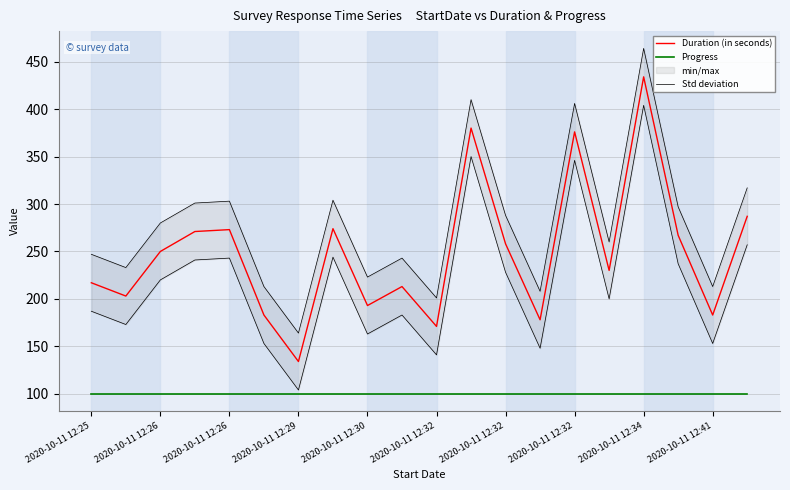

Does the chart display data point markers on the line(s)?

No